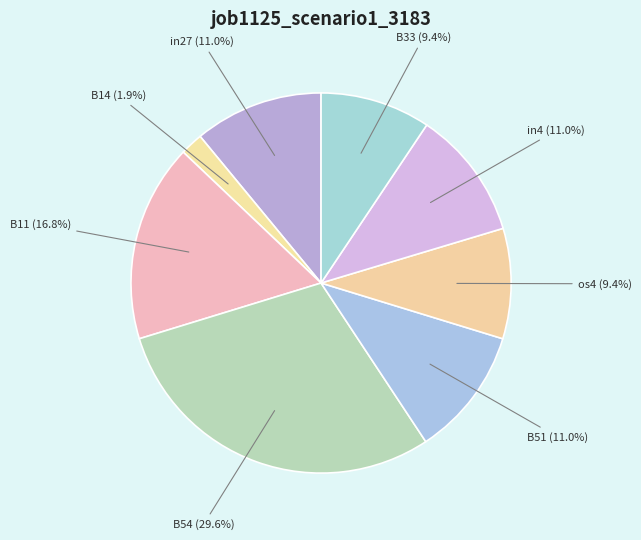

Is os4 the majority of the pie?

No